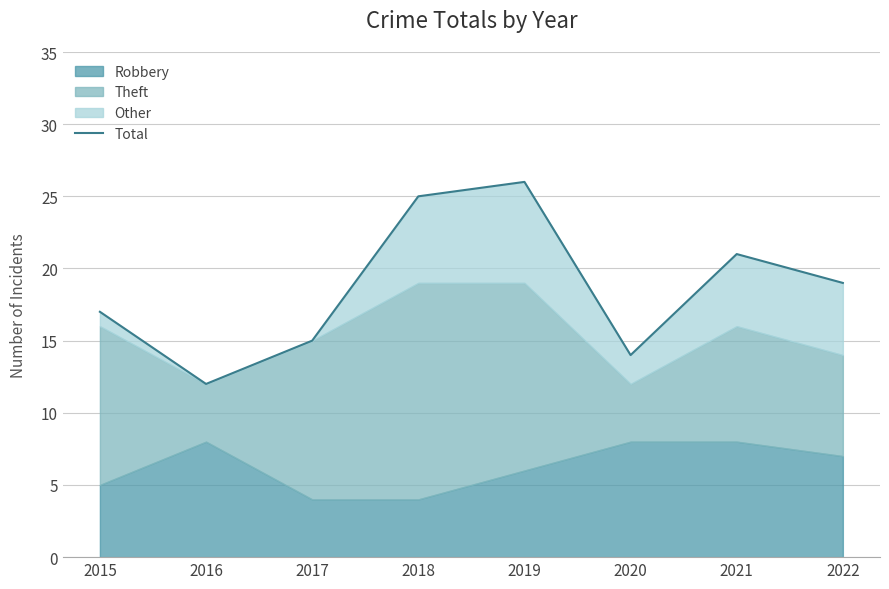

Does the chart display data point markers on the line(s)?

No